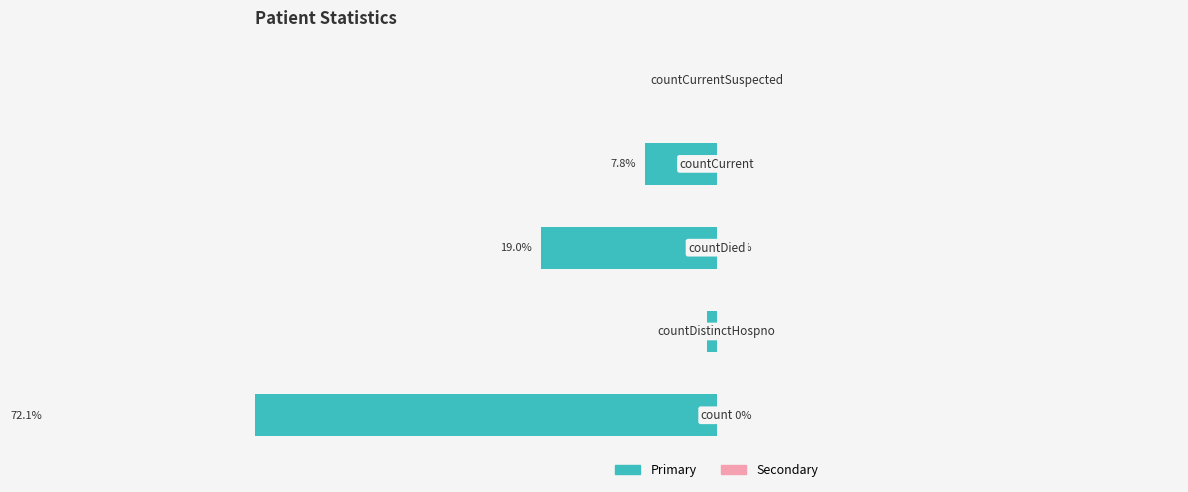

What is the sum of all col_1 (left) values?

100.0